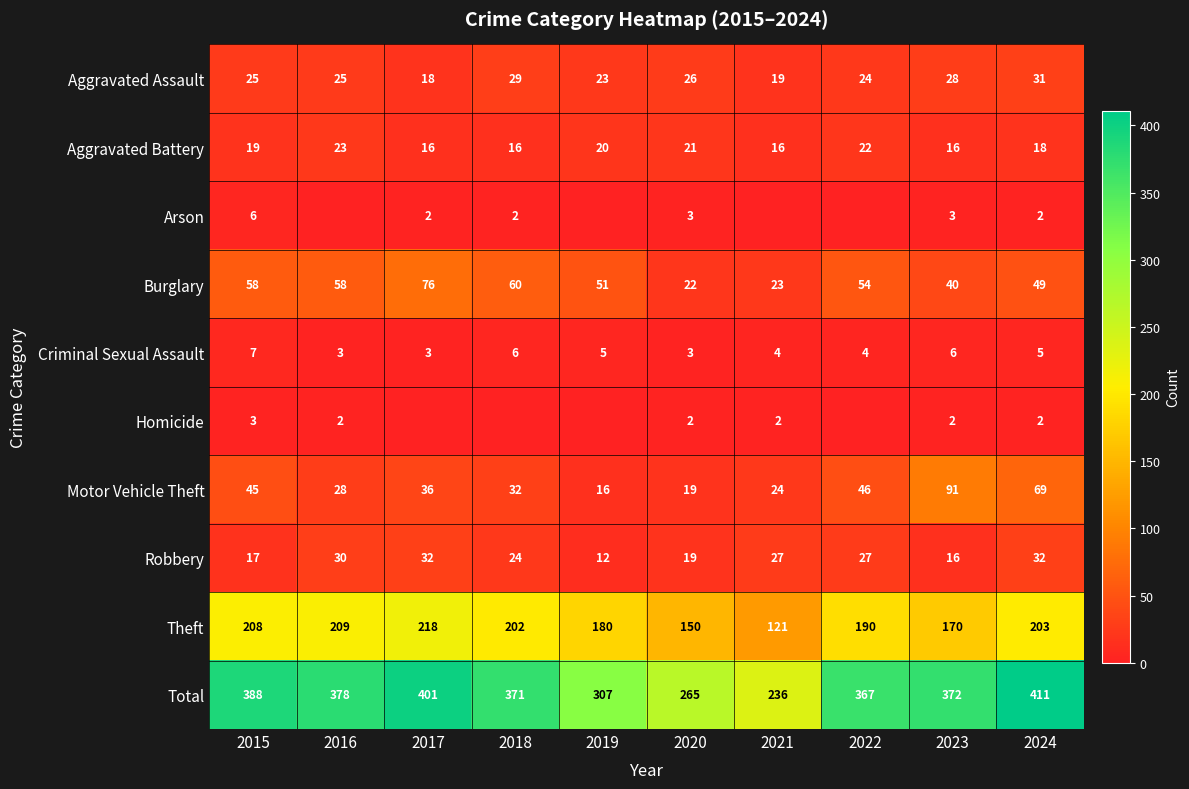

What is the greatest value displayed?

411